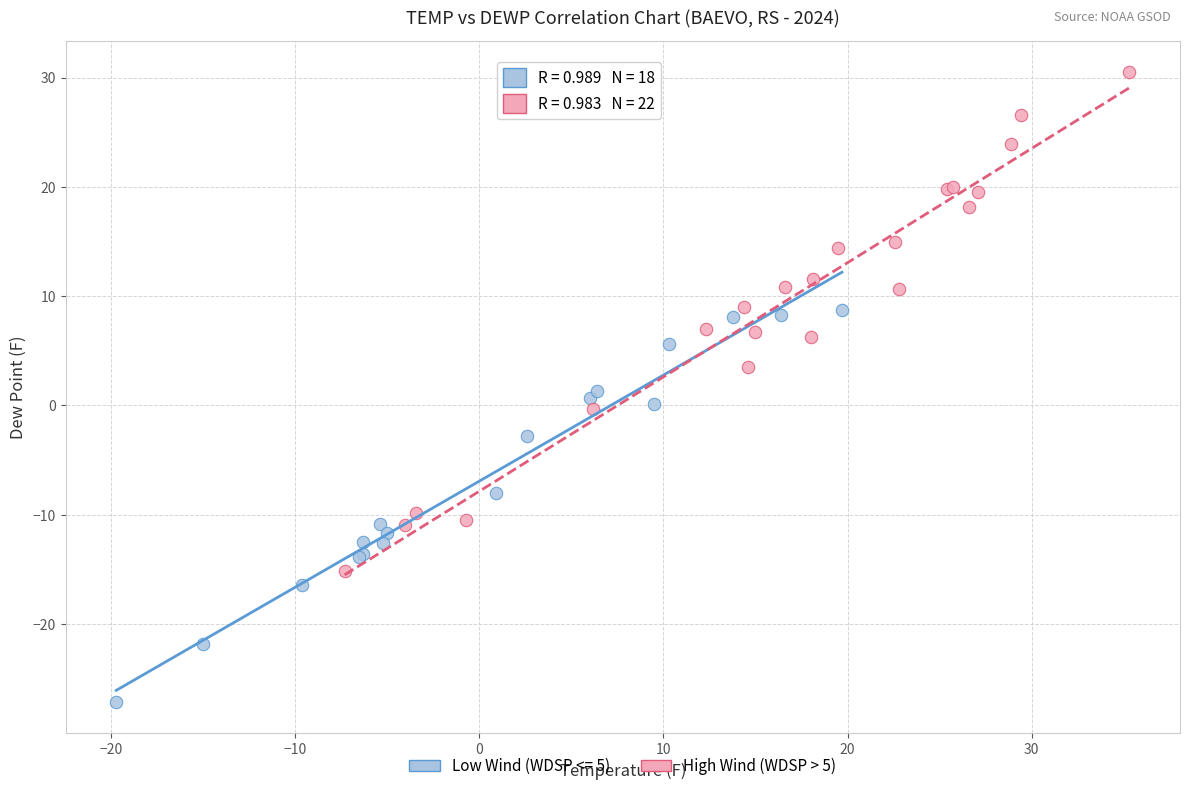

Which series has the largest Y range (max minus min)?

High Wind (WDSP > 5)